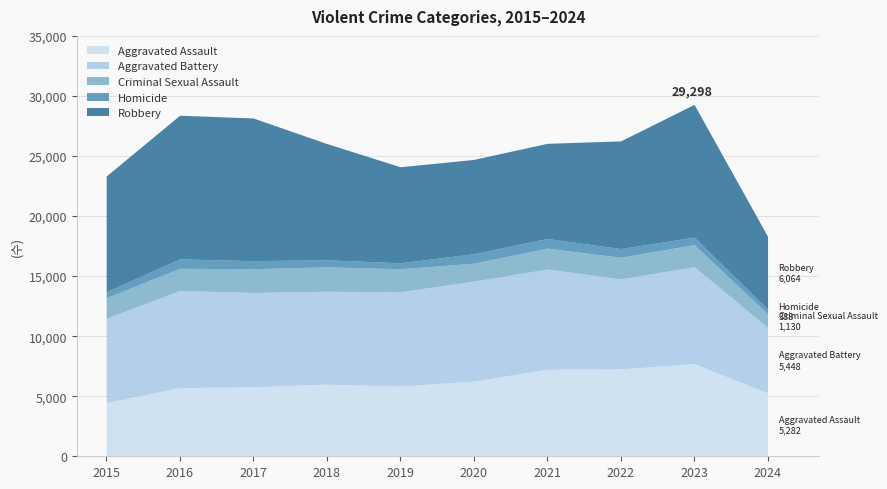

Where is Criminal Sexual Assault nearest to the value 1581?

2020